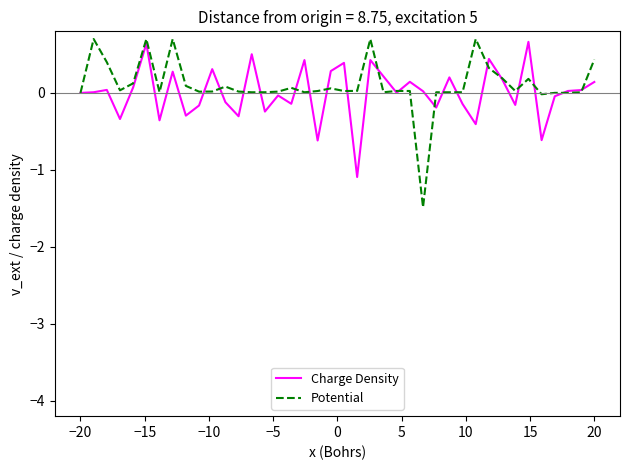

What is the maximum value shown in the chart?

0.7